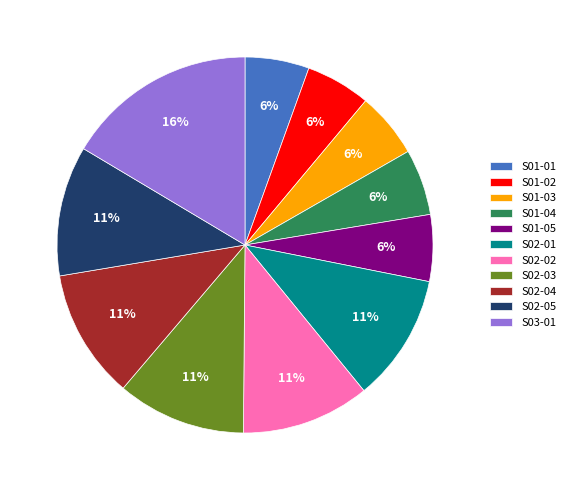

Is the sum of S02-01 and S01-02 greater than half?

No